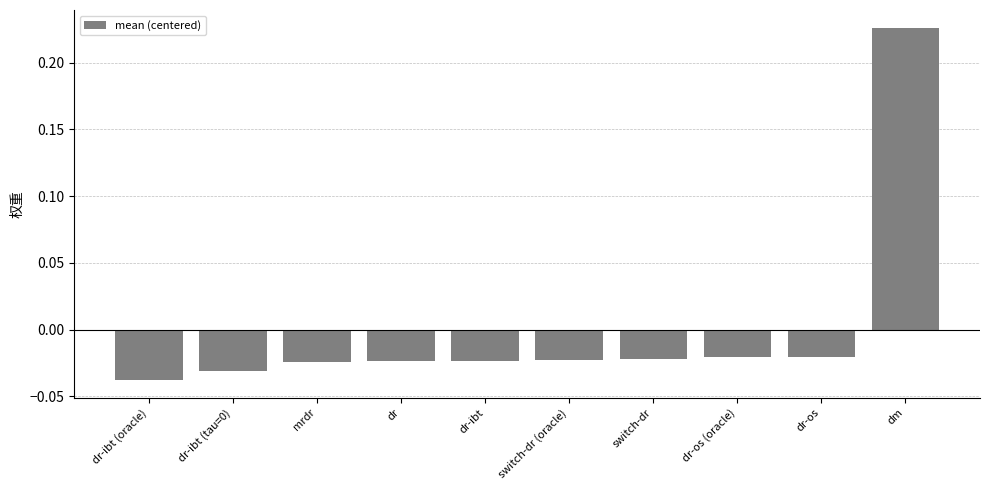

How many distinct data groups are displayed?

1